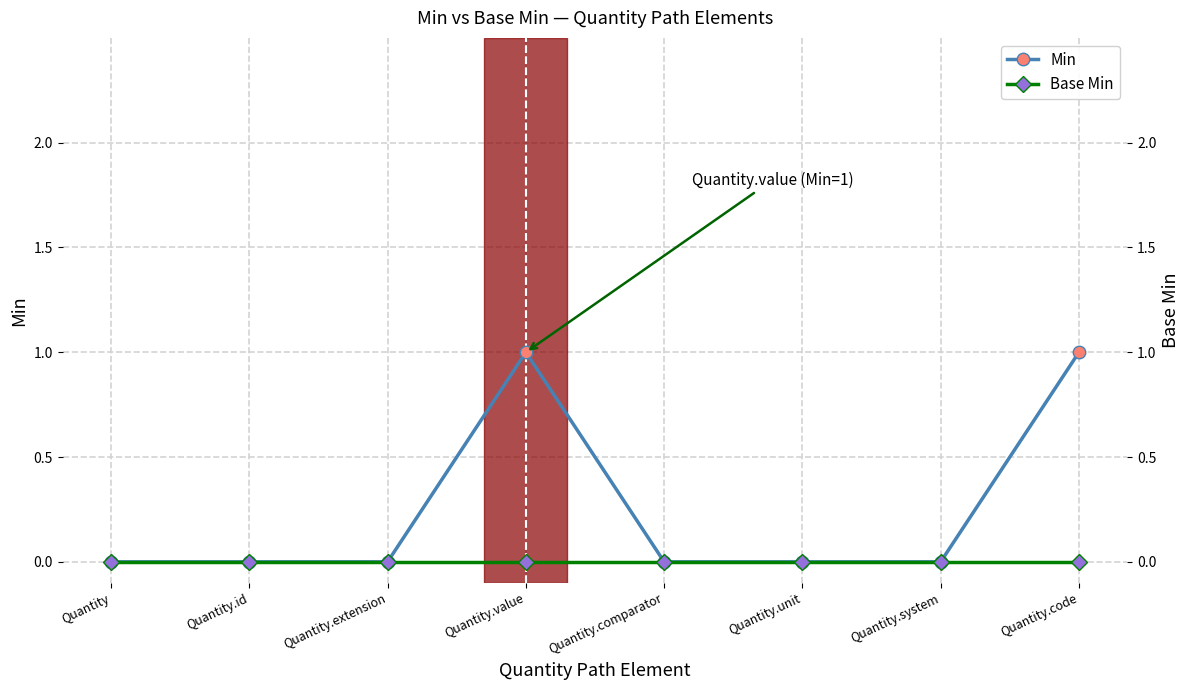

At how many categories does at least one series exceed 0?

2